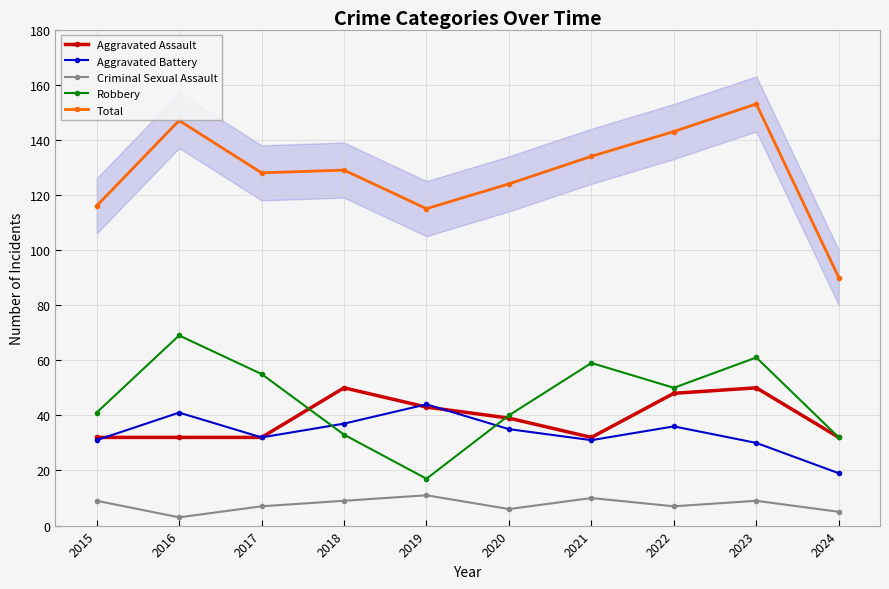

At which category does Criminal Sexual Assault reach its first local valley?

2016